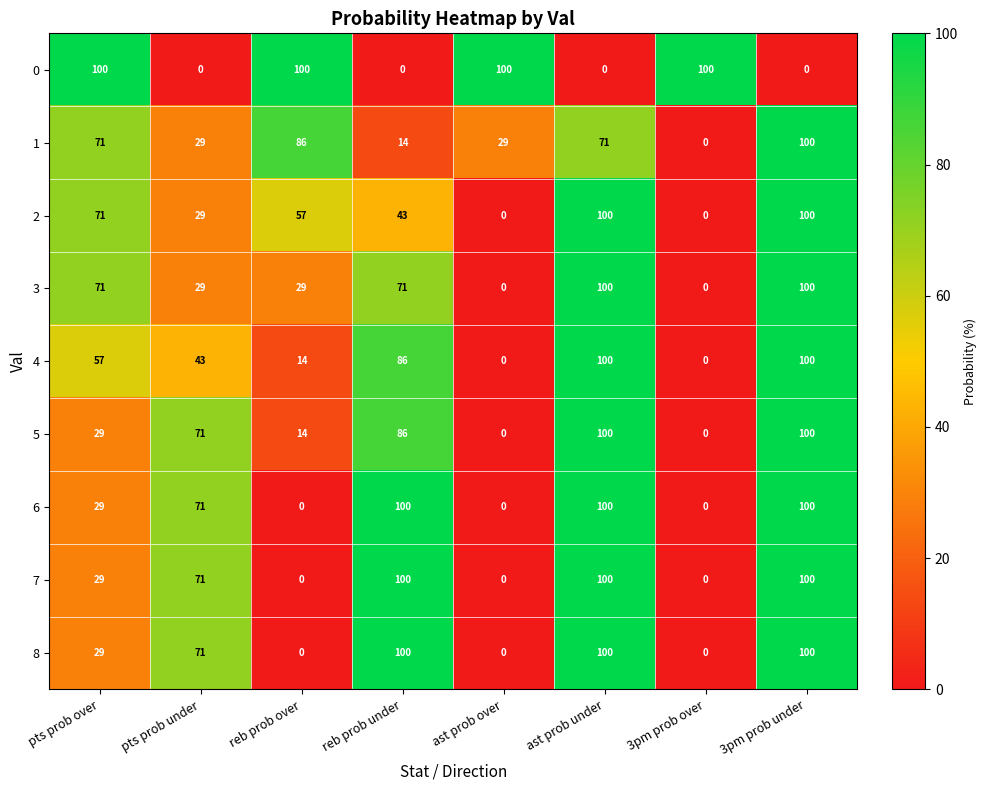

What is the difference between the 5 values at reb prob over and pts prob over?

15